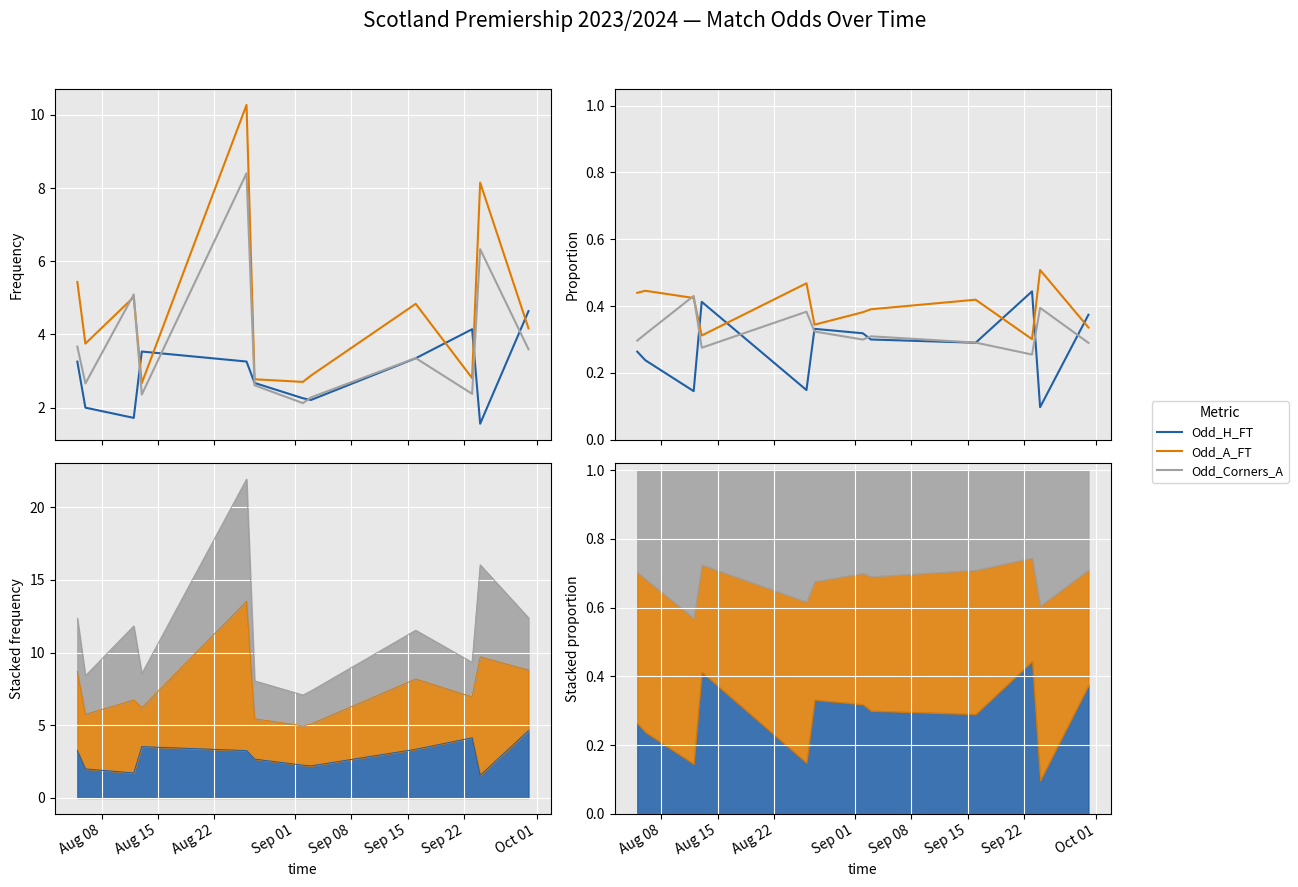

Which series has the largest range (max minus min)?

Odd_H_FT